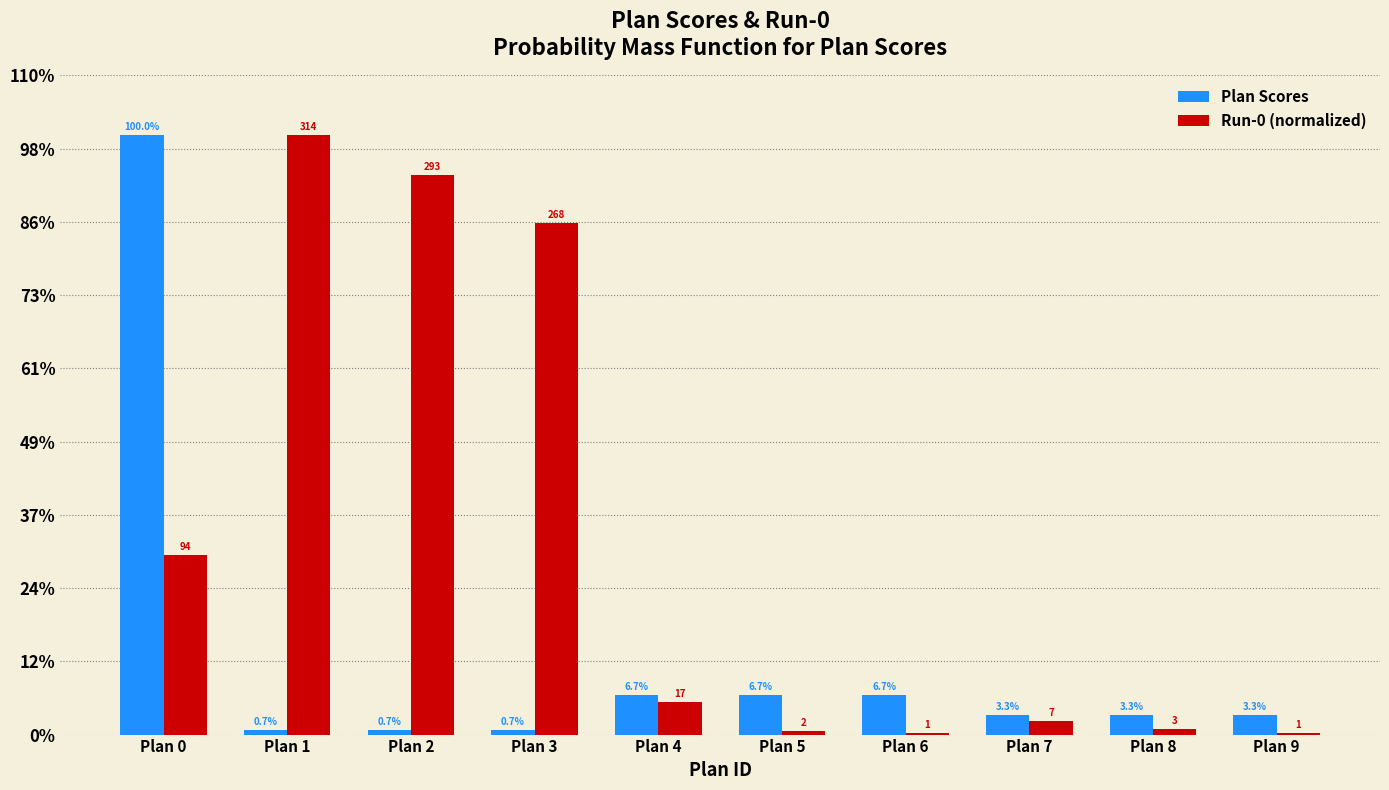

Is it true that Run-0 (normalized) equals 0.1 at Plan 4?

False